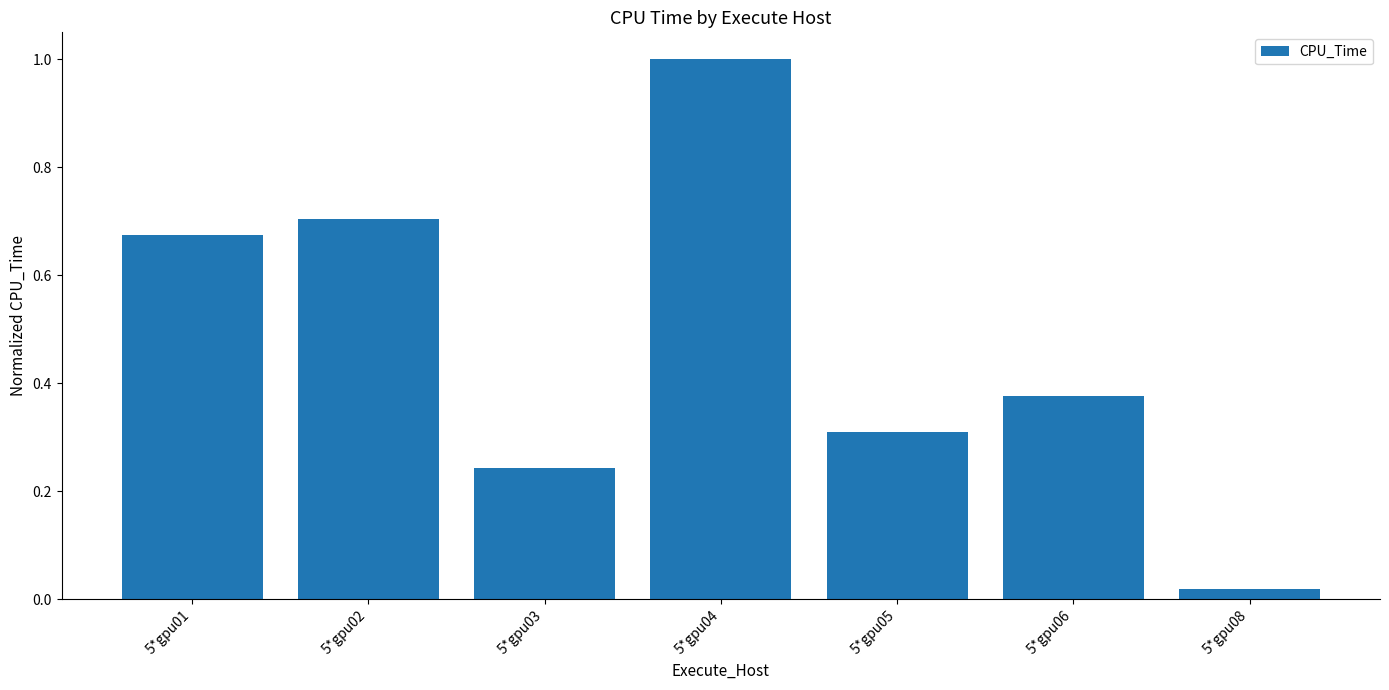

Does the chart contain stacked bars?

No